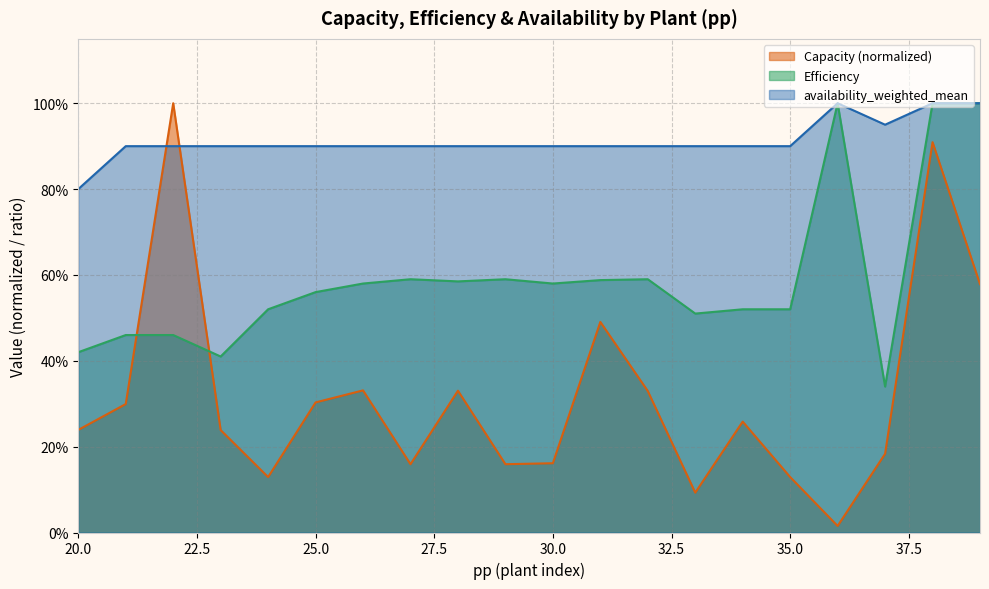

What is the difference between the maximum and minimum values in the Capacity series?

1.0